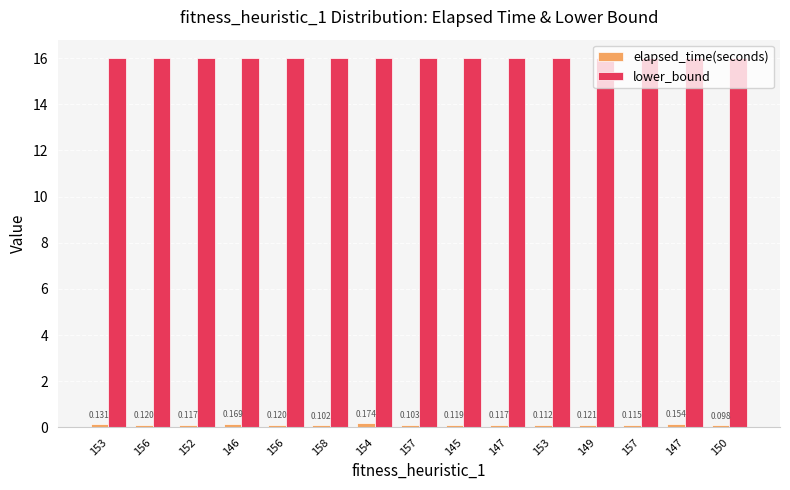

What are all the series names shown in the legend?

elapsed_time(seconds), lower_bound